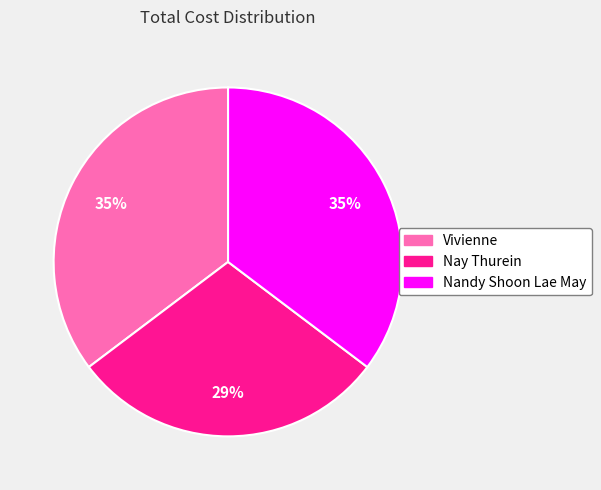

What percentage is the Nandy Shoon Lae May slice, to the nearest percent?

35%